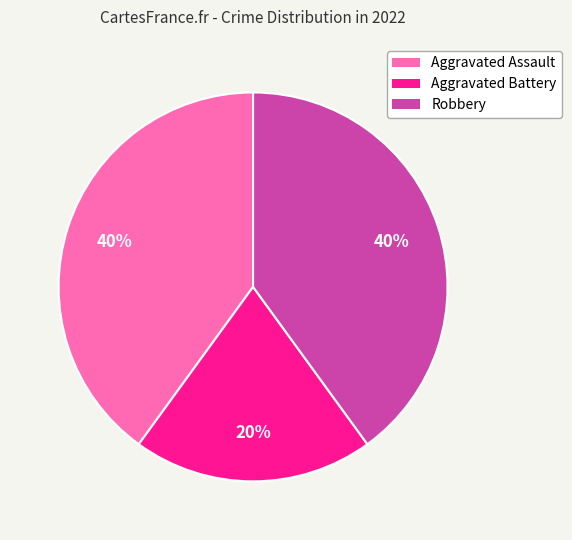

The Aggravated Assault slice represents 46% of the pie. True or false?

False